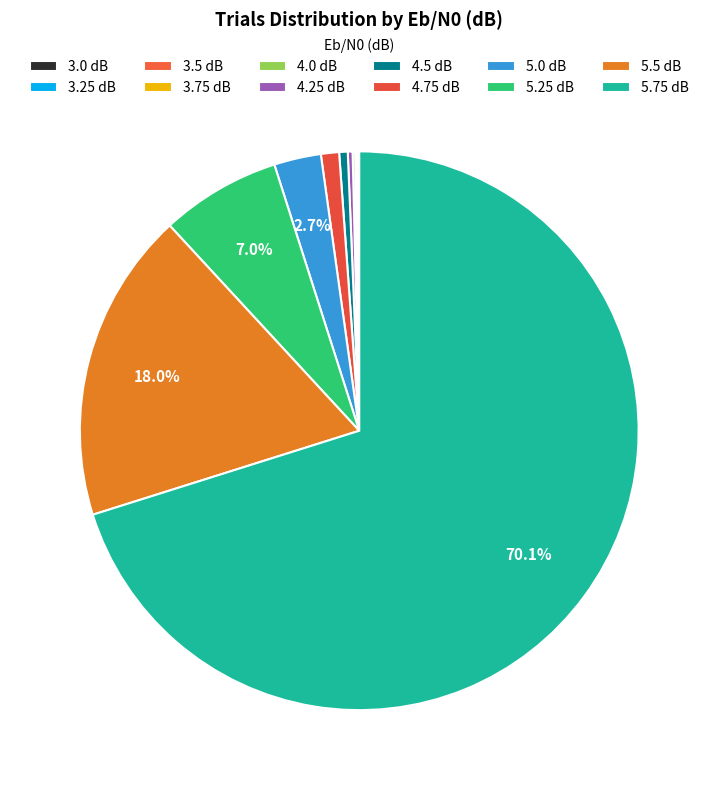

Combined, do 3.75 and 3.25 account for over 50%?

No